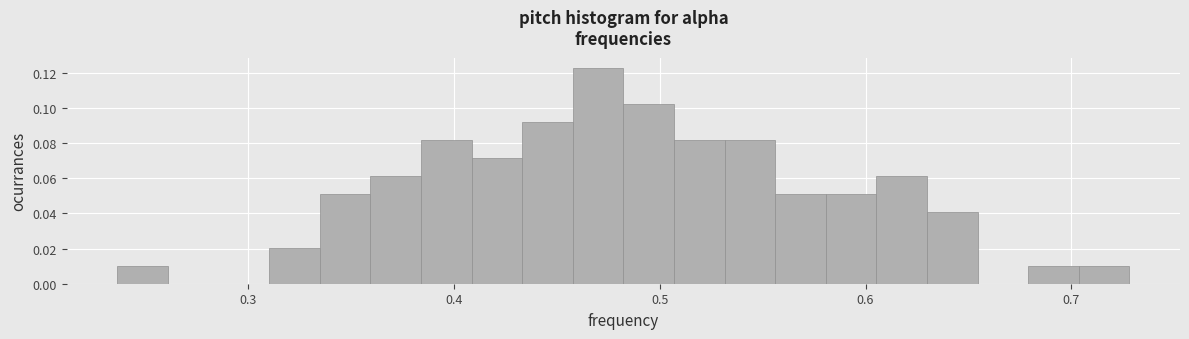

Read against the x-axis, roughly where is the centre of the tallest bar?

0.47